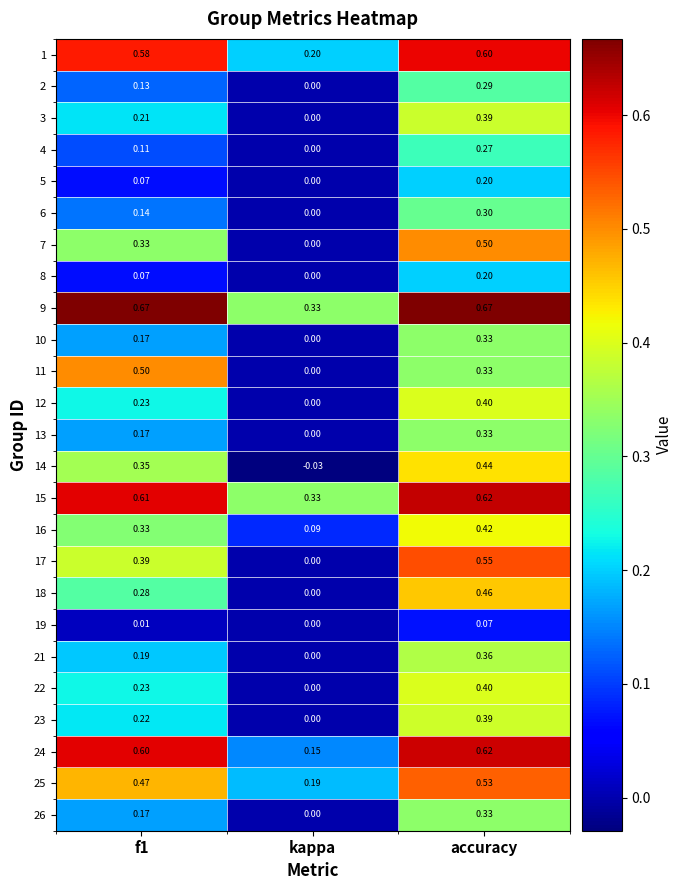

At which category is the sum across all series the highest?

accuracy